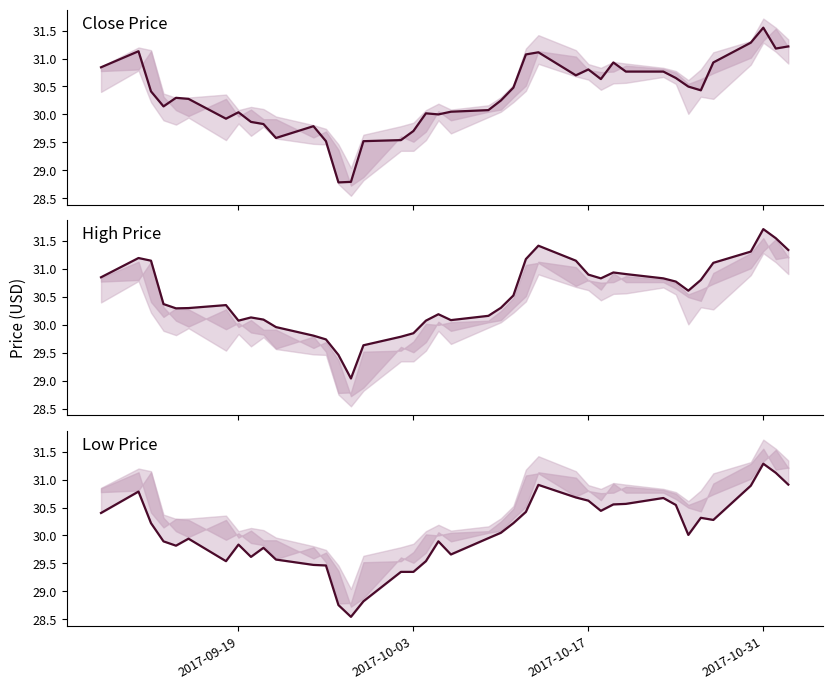

Reading left to right, list all the values displayed in this chart.

close_price: 30.8	31.1	30.4	30.1	30.3	30.3	29.9	30.0	29.9	29.8	29.6	29.8	29.5	28.8	28.8	29.5	29.5	29.7	30.0	30.0	30.0	30.1	30.2	30.5	31.1	31.1	30.7	30.8	30.6	30.9	30.8	30.8	30.7	30.5	30.4	30.9	31.3	31.6	31.2	31.2
high_price: 30.9	31.2	31.1	30.4	30.3	30.3	30.4	30.1	30.1	30.1	30.0	29.8	29.7	29.5	29.0	29.6	29.8	29.9	30.1	30.2	30.1	30.2	30.3	30.5	31.2	31.4	31.1	30.9	30.8	30.9	30.9	30.8	30.8	30.6	30.8	31.1	31.3	31.7	31.6	31.3
low_price: 30.4	30.8	30.2	29.9	29.8	29.9	29.5	29.8	29.6	29.8	29.6	29.5	29.5	28.8	28.5	28.8	29.3	29.3	29.5	29.9	29.7	30.0	30.0	30.2	30.4	30.9	30.7	30.6	30.4	30.6	30.6	30.7	30.5	30.0	30.3	30.3	30.9	31.3	31.1	30.9